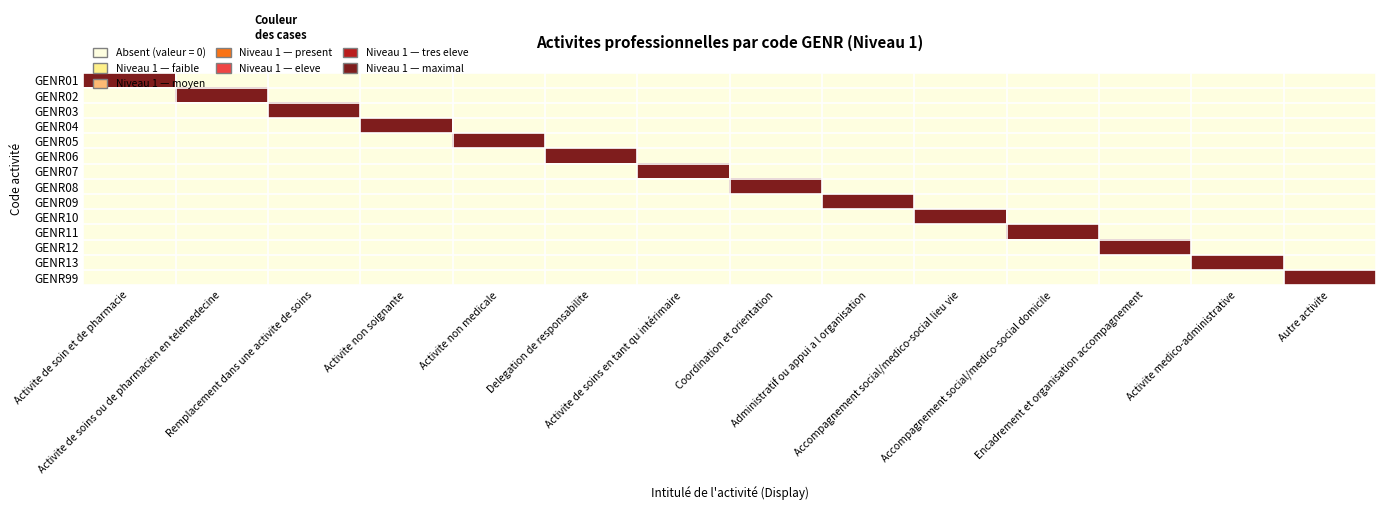

Reading right to left, list all the values displayed in this chart.

GENR01: Autre activite=0	Activite medico-administrative=0	Encadrement et organisation accompagnement=0	Accompagnement social/medico-social domicile=0	Accompagnement social/medico-social lieu vie=0	Administratif ou appui a l organisation=0	Coordination et orientation=0	Activite de soins en tant qu intérimaire=0	Delegation de responsabilite=0	Activite non medicale=0	Activite non soignante=0	Remplacement dans une activite de soins=0	Activite de soins ou de pharmacien en telemedecine=0	Activite de soin et de pharmacie=1
GENR02: Autre activite=0	Activite medico-administrative=0	Encadrement et organisation accompagnement=0	Accompagnement social/medico-social domicile=0	Accompagnement social/medico-social lieu vie=0	Administratif ou appui a l organisation=0	Coordination et orientation=0	Activite de soins en tant qu intérimaire=0	Delegation de responsabilite=0	Activite non medicale=0	Activite non soignante=0	Remplacement dans une activite de soins=0	Activite de soins ou de pharmacien en telemedecine=1	Activite de soin et de pharmacie=0
GENR03: Autre activite=0	Activite medico-administrative=0	Encadrement et organisation accompagnement=0	Accompagnement social/medico-social domicile=0	Accompagnement social/medico-social lieu vie=0	Administratif ou appui a l organisation=0	Coordination et orientation=0	Activite de soins en tant qu intérimaire=0	Delegation de responsabilite=0	Activite non medicale=0	Activite non soignante=0	Remplacement dans une activite de soins=1	Activite de soins ou de pharmacien en telemedecine=0	Activite de soin et de pharmacie=0
GENR04: Autre activite=0	Activite medico-administrative=0	Encadrement et organisation accompagnement=0	Accompagnement social/medico-social domicile=0	Accompagnement social/medico-social lieu vie=0	Administratif ou appui a l organisation=0	Coordination et orientation=0	Activite de soins en tant qu intérimaire=0	Delegation de responsabilite=0	Activite non medicale=0	Activite non soignante=1	Remplacement dans une activite de soins=0	Activite de soins ou de pharmacien en telemedecine=0	Activite de soin et de pharmacie=0
GENR05: Autre activite=0	Activite medico-administrative=0	Encadrement et organisation accompagnement=0	Accompagnement social/medico-social domicile=0	Accompagnement social/medico-social lieu vie=0	Administratif ou appui a l organisation=0	Coordination et orientation=0	Activite de soins en tant qu intérimaire=0	Delegation de responsabilite=0	Activite non medicale=1	Activite non soignante=0	Remplacement dans une activite de soins=0	Activite de soins ou de pharmacien en telemedecine=0	Activite de soin et de pharmacie=0
GENR06: Autre activite=0	Activite medico-administrative=0	Encadrement et organisation accompagnement=0	Accompagnement social/medico-social domicile=0	Accompagnement social/medico-social lieu vie=0	Administratif ou appui a l organisation=0	Coordination et orientation=0	Activite de soins en tant qu intérimaire=0	Delegation de responsabilite=1	Activite non medicale=0	Activite non soignante=0	Remplacement dans une activite de soins=0	Activite de soins ou de pharmacien en telemedecine=0	Activite de soin et de pharmacie=0
GENR07: Autre activite=0	Activite medico-administrative=0	Encadrement et organisation accompagnement=0	Accompagnement social/medico-social domicile=0	Accompagnement social/medico-social lieu vie=0	Administratif ou appui a l organisation=0	Coordination et orientation=0	Activite de soins en tant qu intérimaire=1	Delegation de responsabilite=0	Activite non medicale=0	Activite non soignante=0	Remplacement dans une activite de soins=0	Activite de soins ou de pharmacien en telemedecine=0	Activite de soin et de pharmacie=0
GENR08: Autre activite=0	Activite medico-administrative=0	Encadrement et organisation accompagnement=0	Accompagnement social/medico-social domicile=0	Accompagnement social/medico-social lieu vie=0	Administratif ou appui a l organisation=0	Coordination et orientation=1	Activite de soins en tant qu intérimaire=0	Delegation de responsabilite=0	Activite non medicale=0	Activite non soignante=0	Remplacement dans une activite de soins=0	Activite de soins ou de pharmacien en telemedecine=0	Activite de soin et de pharmacie=0
GENR09: Autre activite=0	Activite medico-administrative=0	Encadrement et organisation accompagnement=0	Accompagnement social/medico-social domicile=0	Accompagnement social/medico-social lieu vie=0	Administratif ou appui a l organisation=1	Coordination et orientation=0	Activite de soins en tant qu intérimaire=0	Delegation de responsabilite=0	Activite non medicale=0	Activite non soignante=0	Remplacement dans une activite de soins=0	Activite de soins ou de pharmacien en telemedecine=0	Activite de soin et de pharmacie=0
GENR10: Autre activite=0	Activite medico-administrative=0	Encadrement et organisation accompagnement=0	Accompagnement social/medico-social domicile=0	Accompagnement social/medico-social lieu vie=1	Administratif ou appui a l organisation=0	Coordination et orientation=0	Activite de soins en tant qu intérimaire=0	Delegation de responsabilite=0	Activite non medicale=0	Activite non soignante=0	Remplacement dans une activite de soins=0	Activite de soins ou de pharmacien en telemedecine=0	Activite de soin et de pharmacie=0
GENR11: Autre activite=0	Activite medico-administrative=0	Encadrement et organisation accompagnement=0	Accompagnement social/medico-social domicile=1	Accompagnement social/medico-social lieu vie=0	Administratif ou appui a l organisation=0	Coordination et orientation=0	Activite de soins en tant qu intérimaire=0	Delegation de responsabilite=0	Activite non medicale=0	Activite non soignante=0	Remplacement dans une activite de soins=0	Activite de soins ou de pharmacien en telemedecine=0	Activite de soin et de pharmacie=0
GENR12: Autre activite=0	Activite medico-administrative=0	Encadrement et organisation accompagnement=1	Accompagnement social/medico-social domicile=0	Accompagnement social/medico-social lieu vie=0	Administratif ou appui a l organisation=0	Coordination et orientation=0	Activite de soins en tant qu intérimaire=0	Delegation de responsabilite=0	Activite non medicale=0	Activite non soignante=0	Remplacement dans une activite de soins=0	Activite de soins ou de pharmacien en telemedecine=0	Activite de soin et de pharmacie=0
GENR13: Autre activite=0	Activite medico-administrative=1	Encadrement et organisation accompagnement=0	Accompagnement social/medico-social domicile=0	Accompagnement social/medico-social lieu vie=0	Administratif ou appui a l organisation=0	Coordination et orientation=0	Activite de soins en tant qu intérimaire=0	Delegation de responsabilite=0	Activite non medicale=0	Activite non soignante=0	Remplacement dans une activite de soins=0	Activite de soins ou de pharmacien en telemedecine=0	Activite de soin et de pharmacie=0
GENR99: Autre activite=1	Activite medico-administrative=0	Encadrement et organisation accompagnement=0	Accompagnement social/medico-social domicile=0	Accompagnement social/medico-social lieu vie=0	Administratif ou appui a l organisation=0	Coordination et orientation=0	Activite de soins en tant qu intérimaire=0	Delegation de responsabilite=0	Activite non medicale=0	Activite non soignante=0	Remplacement dans une activite de soins=0	Activite de soins ou de pharmacien en telemedecine=0	Activite de soin et de pharmacie=0